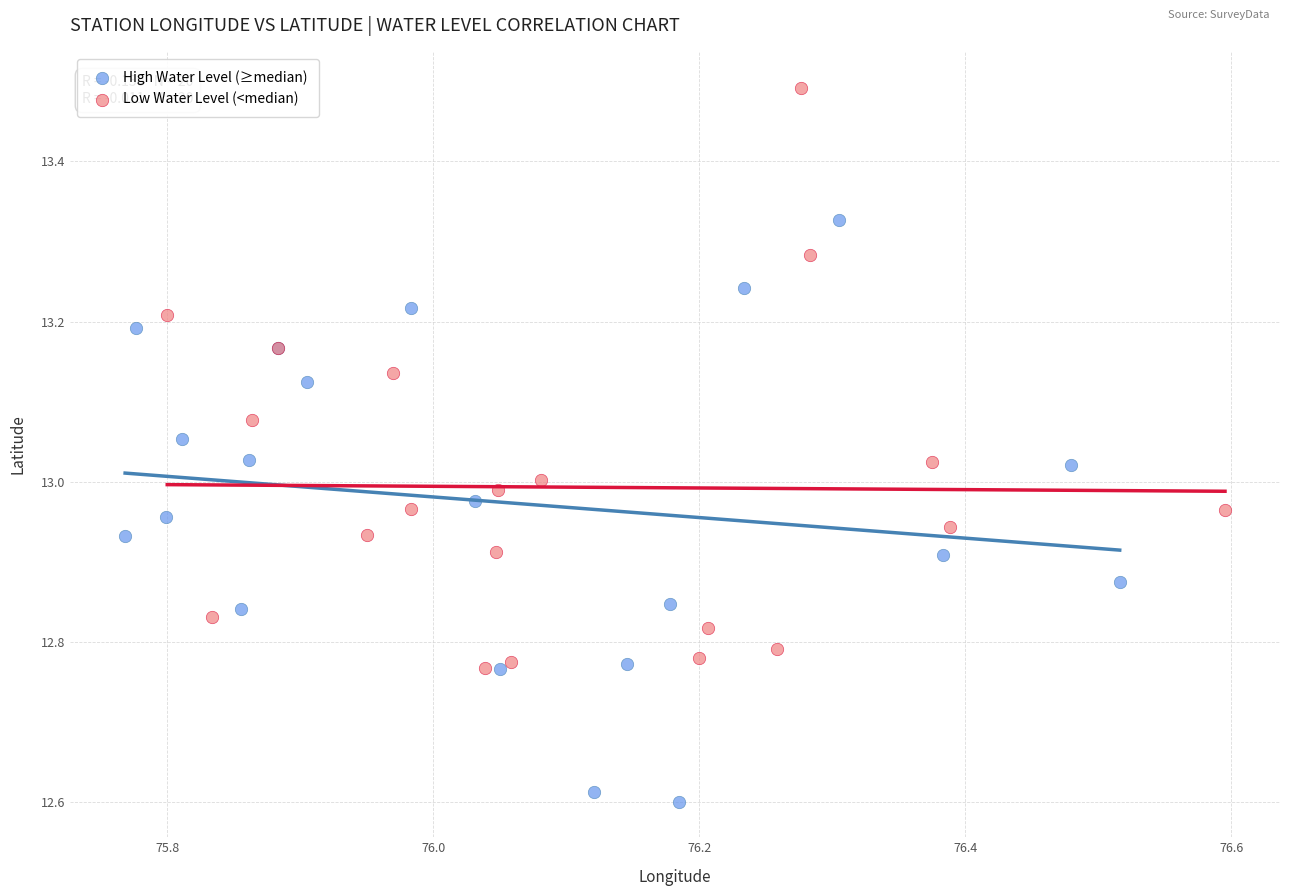

Which series reaches the maximum Y coordinate?

Low Water Level (<median)